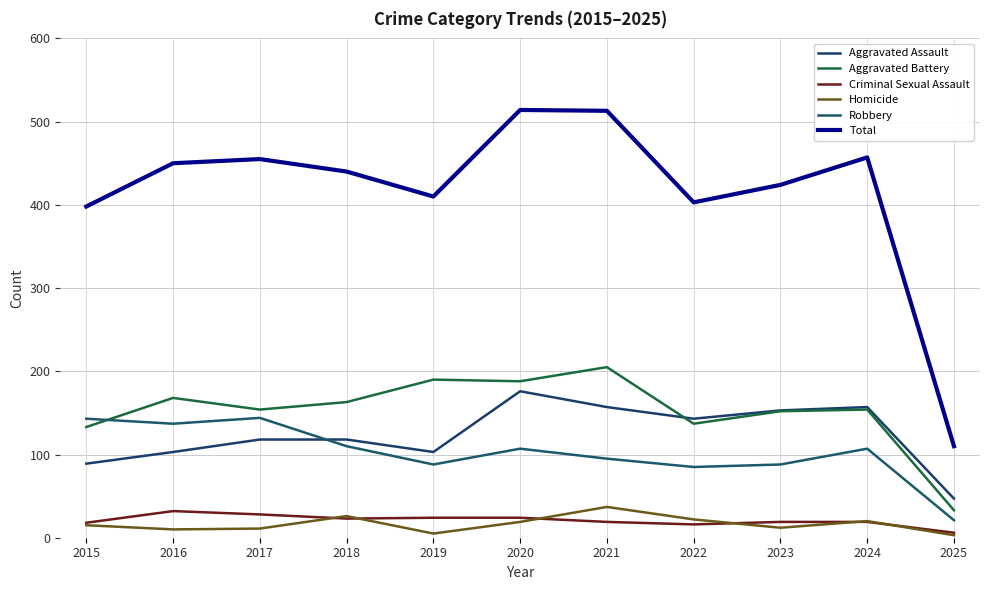

Where is the first local minimum for Robbery?

2016